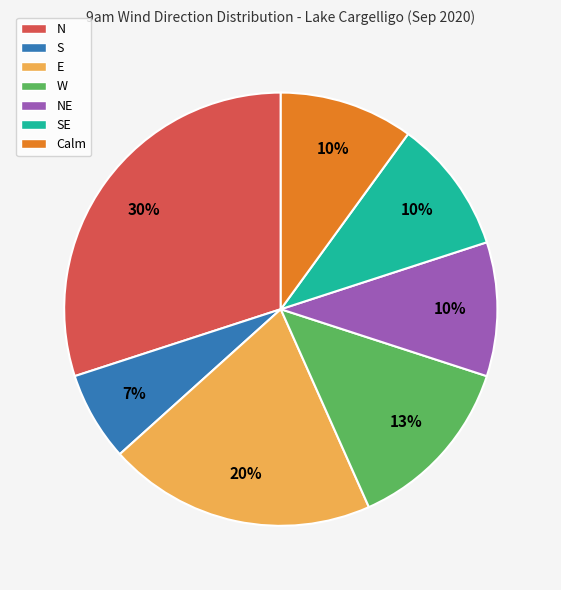

Which slice is the smallest?

S